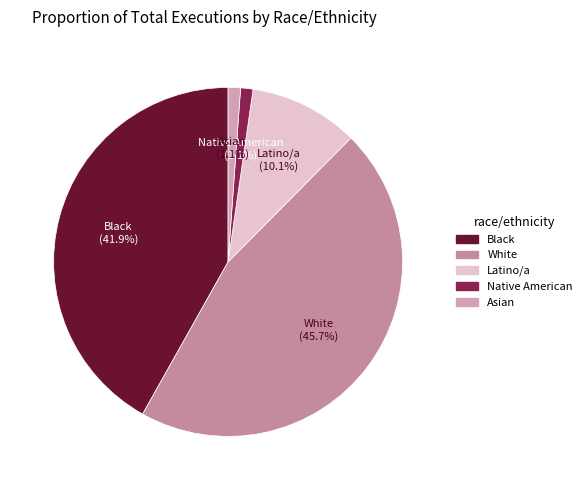

Which has a higher value, Native American or White?

White